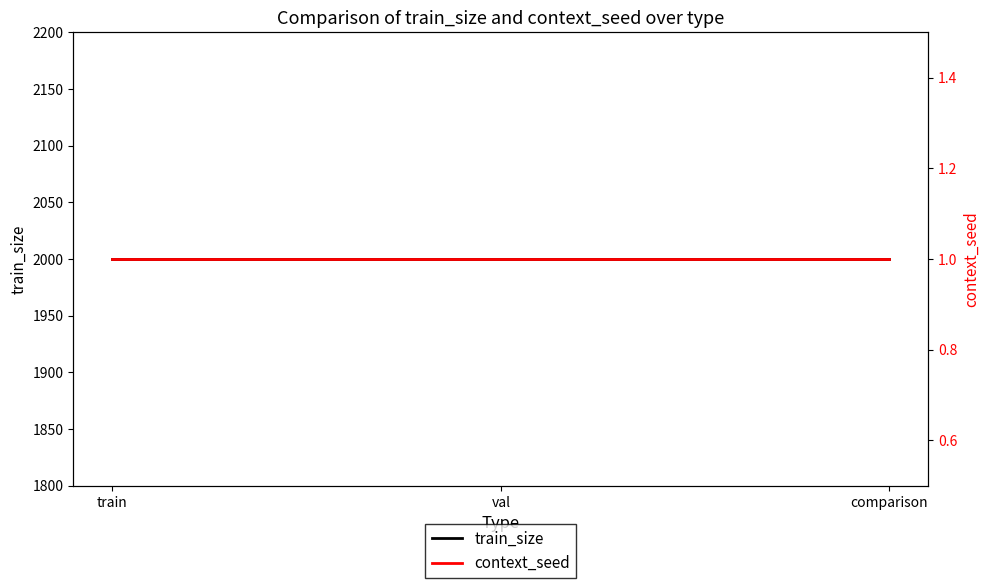

Which series has the largest range (max minus min)?

train_size